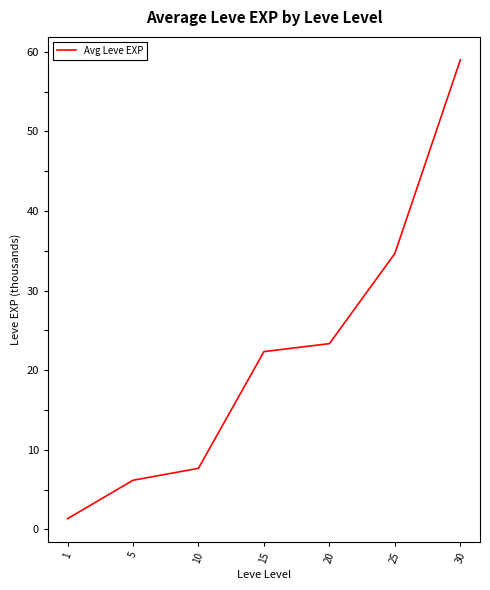

List the labels in order of value, smallest first.

1, 5, 10, 15, 20, 25, 30